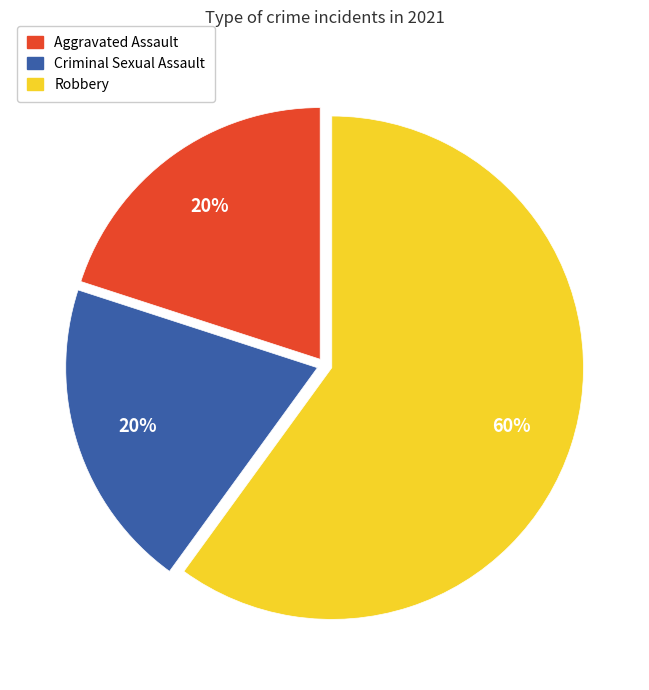

Is it true that Robbery is 60% of the pie?

True